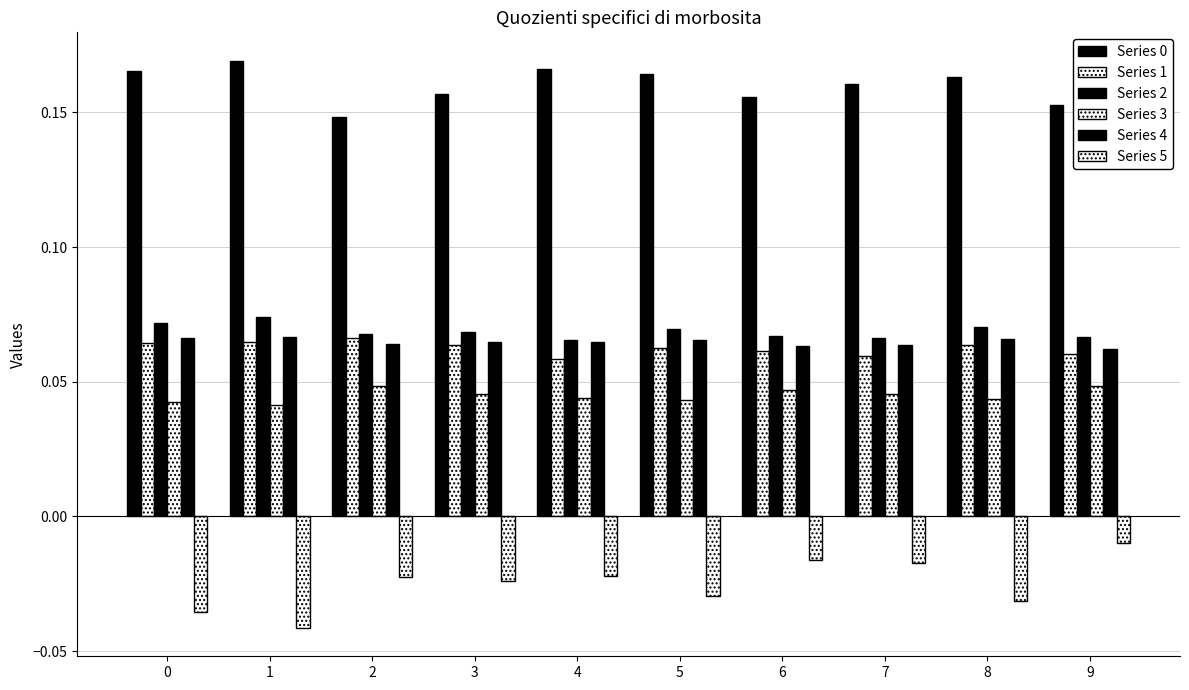

Are the bars grouped side by side (vs. stacked)?

Yes